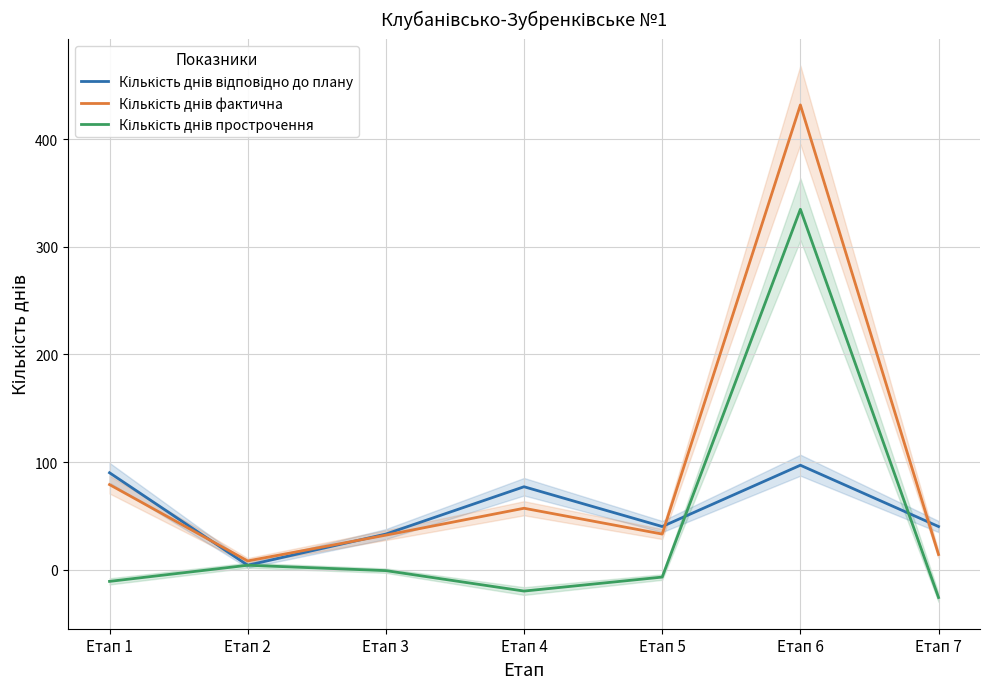

What is the approximate value of Кількість днів відповідно до плану at Етап 1, to the nearest 10?

90